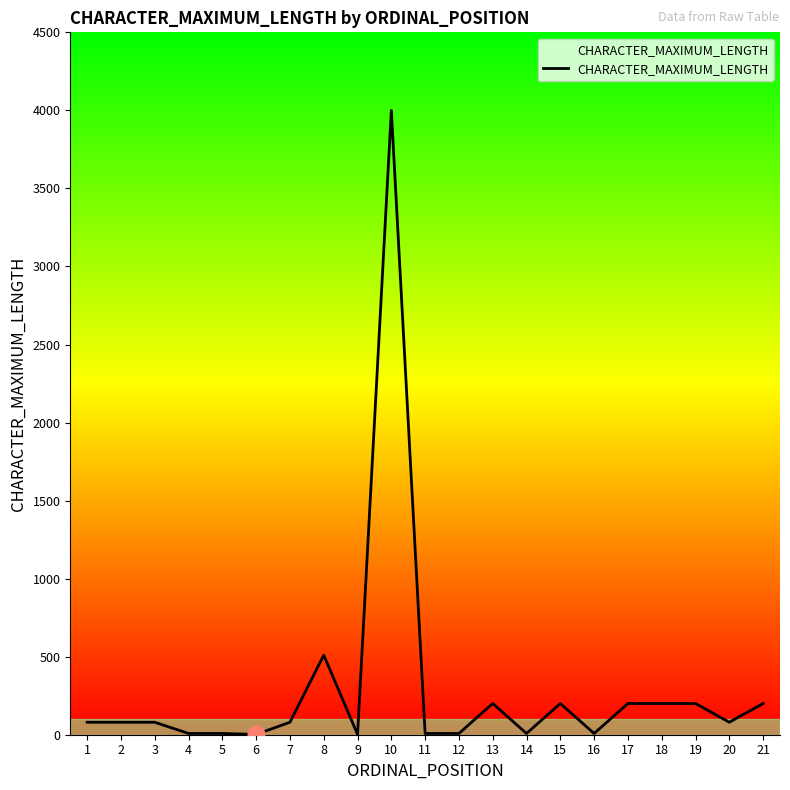

What is the maximum value shown in the chart?

4000